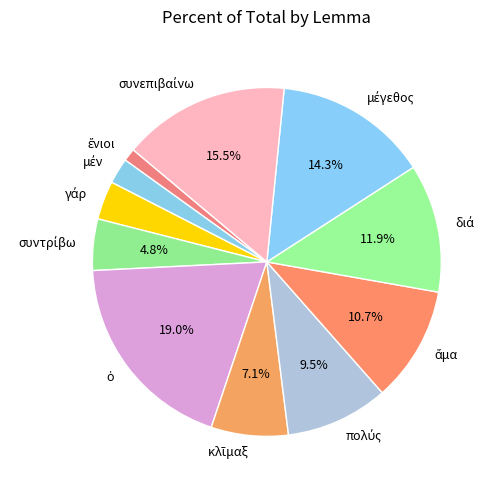

Is there any slice that represents more than half of the pie?

No